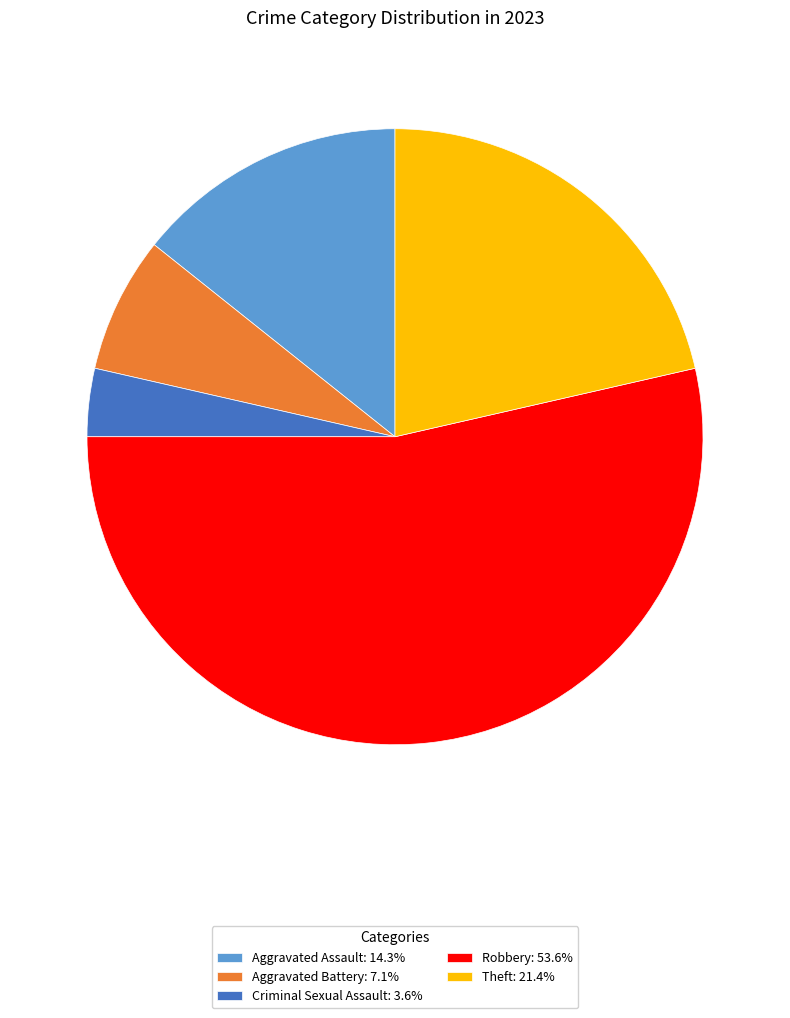

Combined, do Criminal Sexual Assault: 3.6% and Aggravated Assault: 14.3% account for over 50%?

No